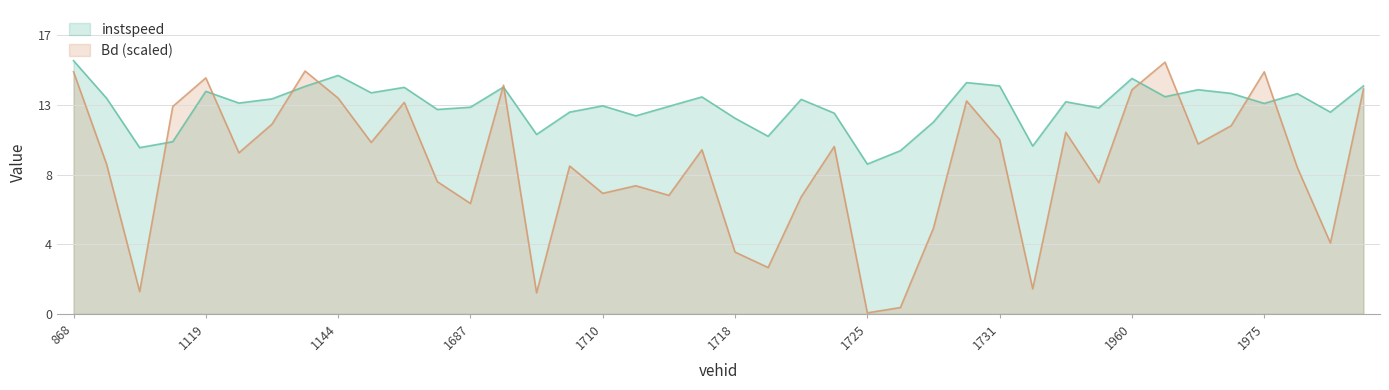

What is the value of the Bd point at the 19th from the left?

7.2